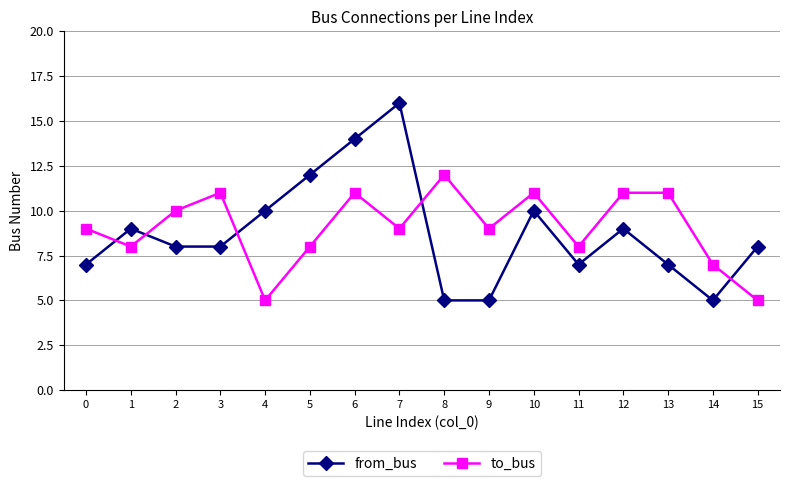

What is the value of the to_bus point at the 12th from the left?

8